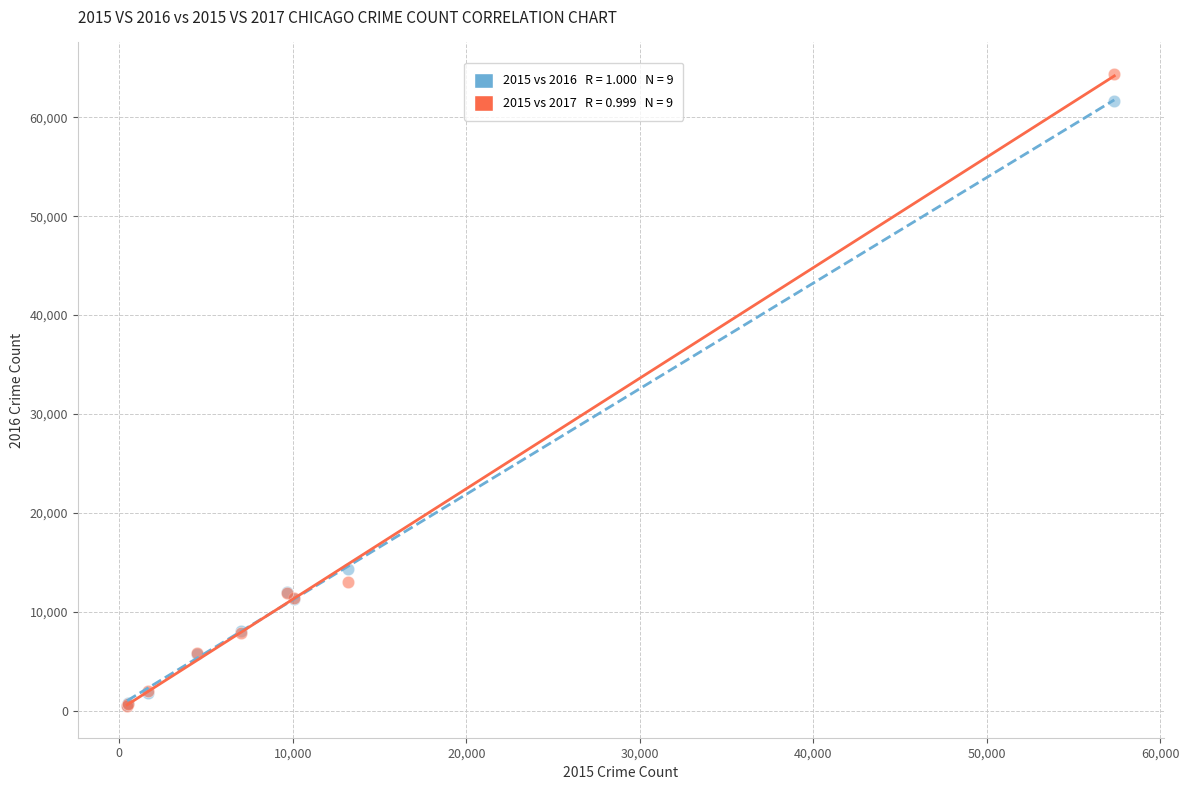

Across all series, what Y value is closest to 32412?

14289